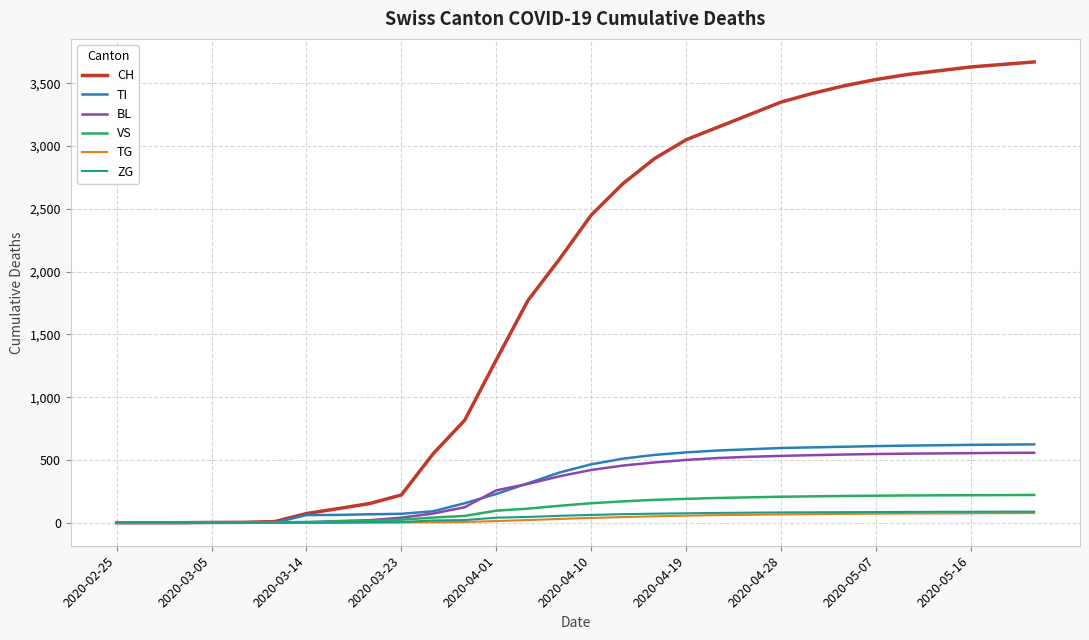

What is the highest value of the CH series?

3670